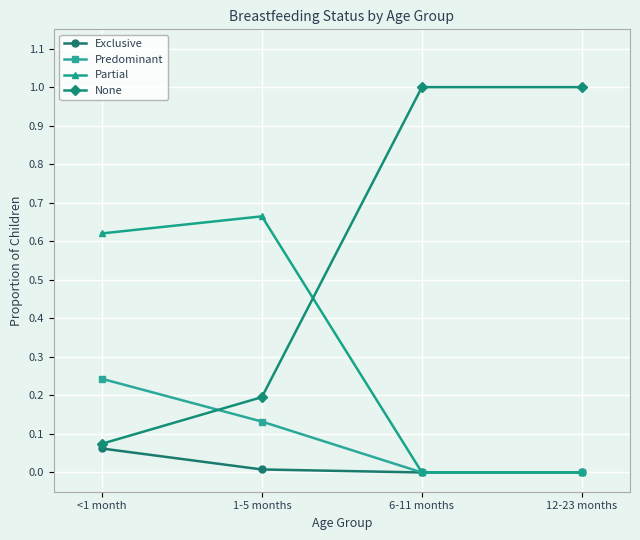

Is the value of None at 6-11 months greater than the value of Predominant at 12-23 months?

Yes